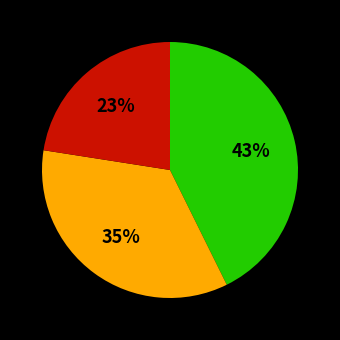

To the nearest percent, what is the average slice percentage?

33%